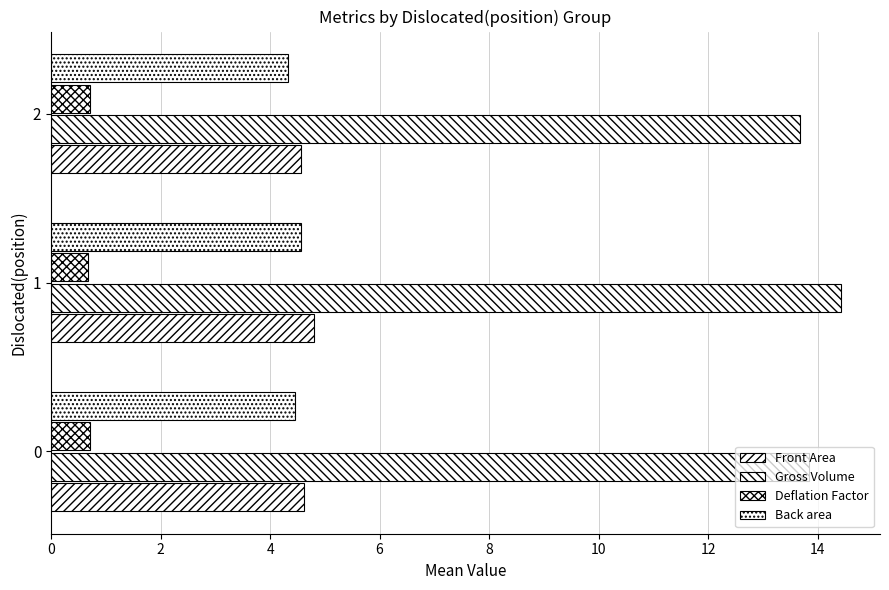

Count the number of categories in the chart.

3